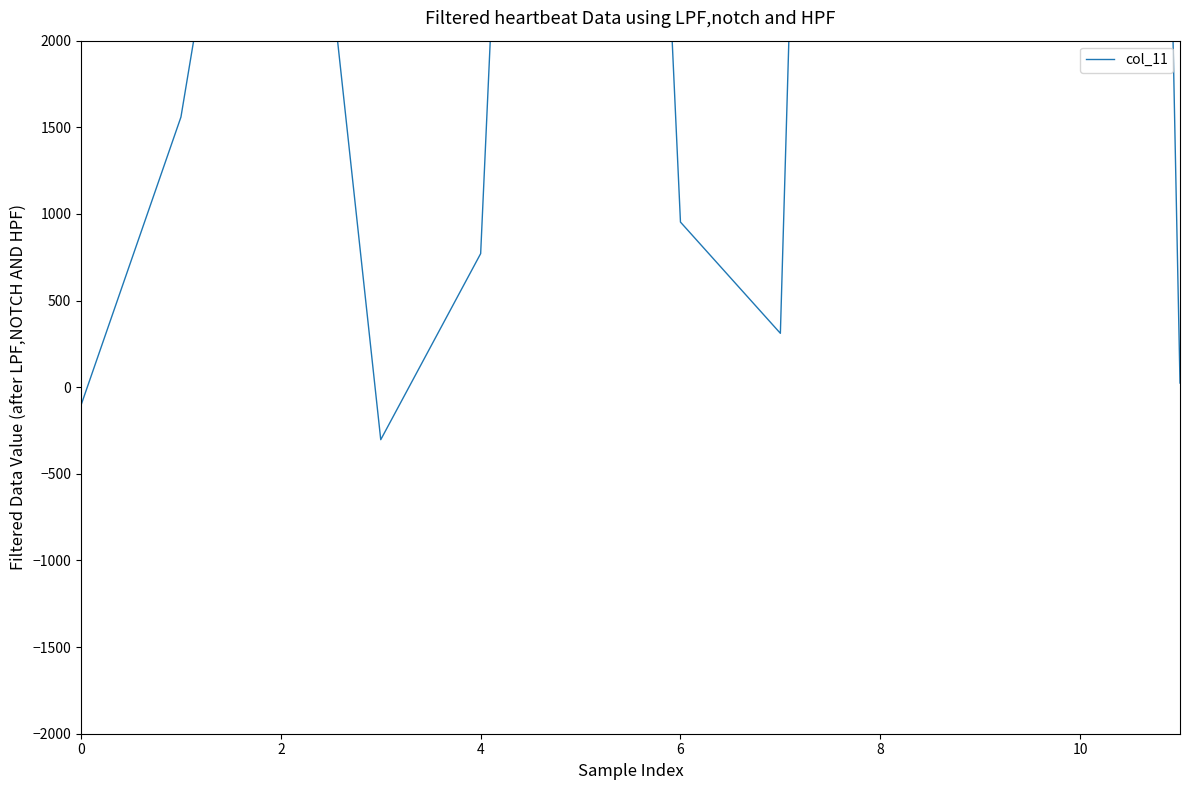

The value at 11 is 38. True or false?

False